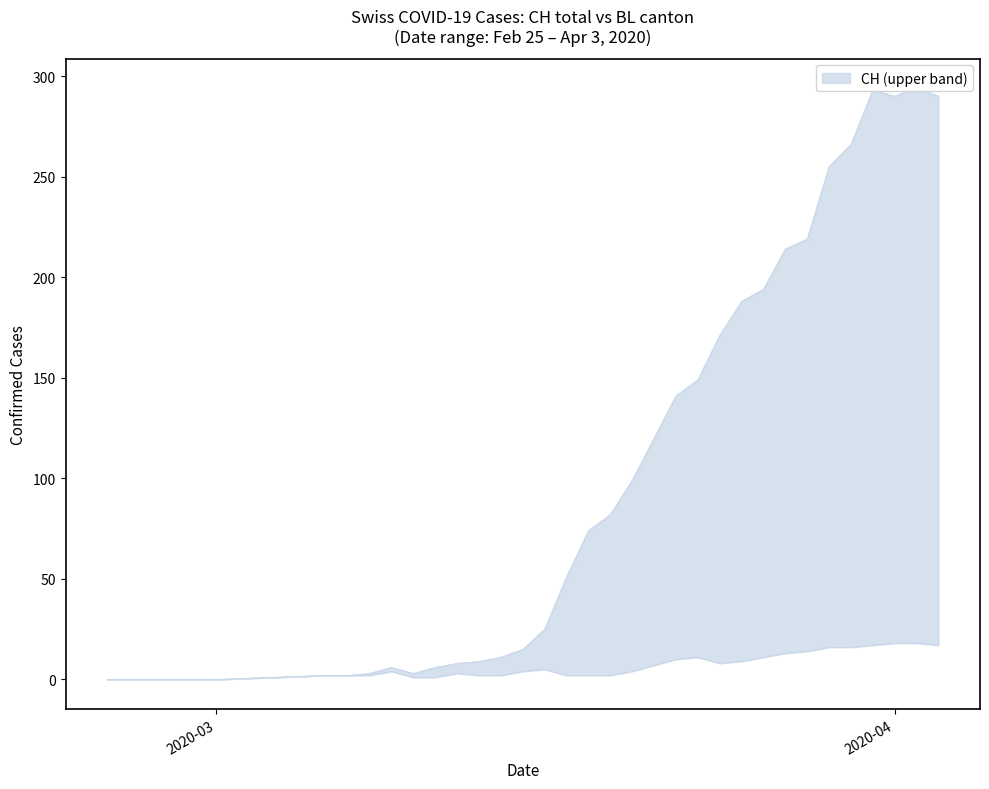

List the labels in order of BL value, largest first.

2020-04-01, 2020-04-02, 2020-03-31, 2020-04-03, 2020-03-29, 2020-03-30, 2020-03-28, 2020-03-27, 2020-03-23, 2020-03-26, 2020-03-22, 2020-03-25, 2020-03-24, 2020-03-21, 2020-03-16, 2020-03-09, 2020-03-15, 2020-03-20, 2020-03-12, 2020-03-06, 2020-03-07, 2020-03-08, 2020-03-13, 2020-03-14, 2020-03-17, 2020-03-18, 2020-03-19, 2020-03-10, 2020-03-11, 2020-02-25, 2020-02-26, 2020-02-27, 2020-02-28, 2020-02-29, 2020-03-01